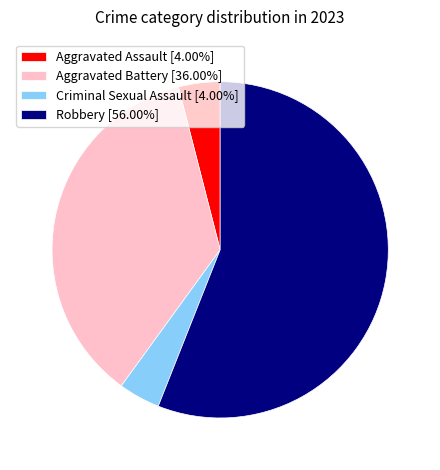

What is the largest slice in the pie chart?

Robbery